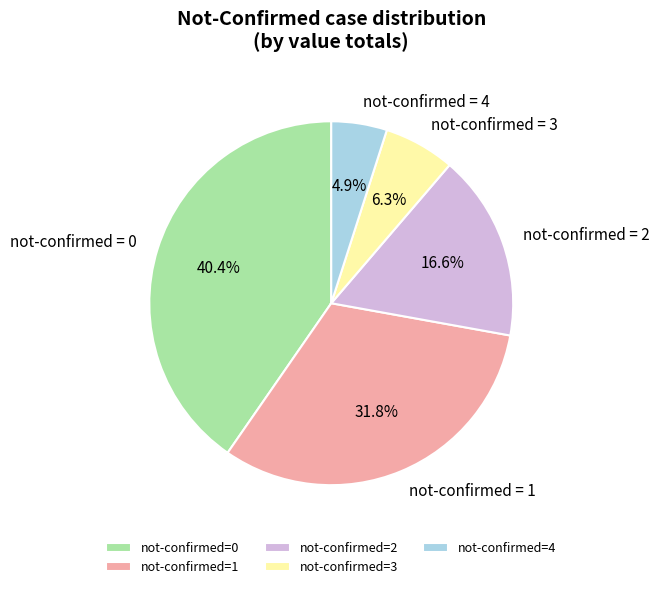

Does any single category account for the majority?

No